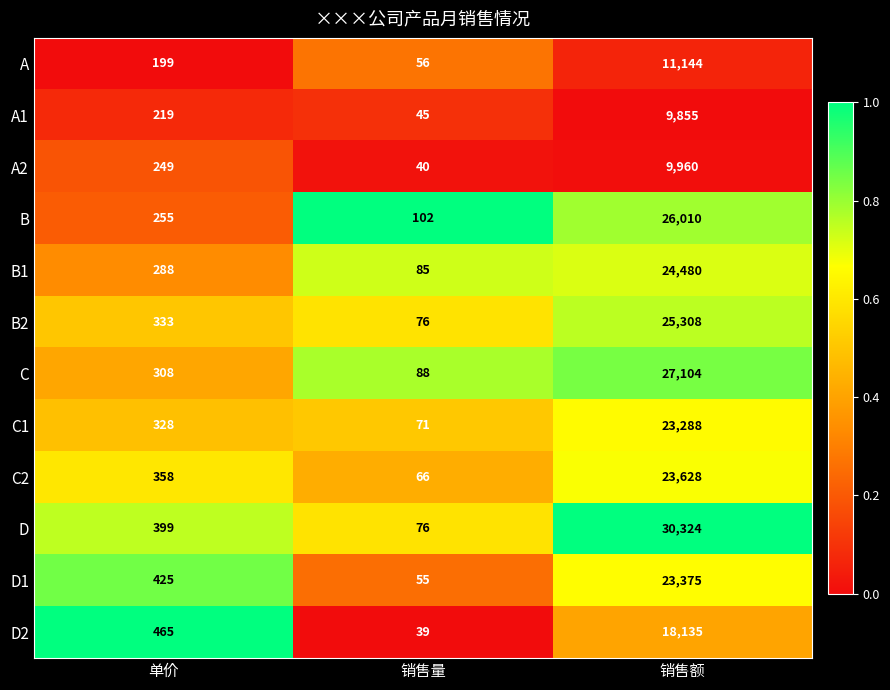

Rank the categories by B1 value from highest to lowest.

销售额, 单价, 销售量